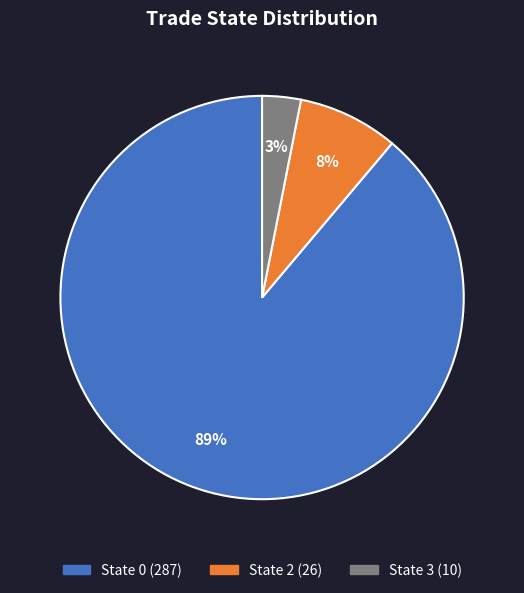

To the nearest percent, what is the average slice percentage?

33%